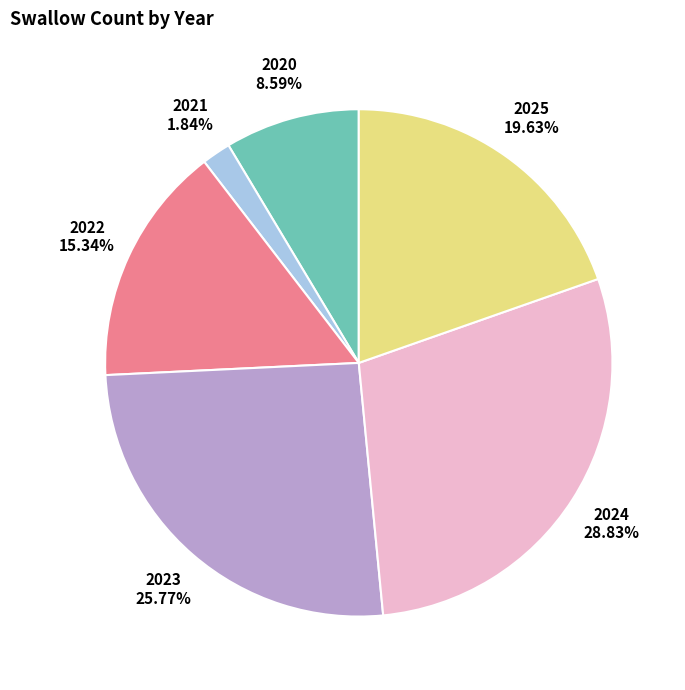

Does any single category account for the majority?

No